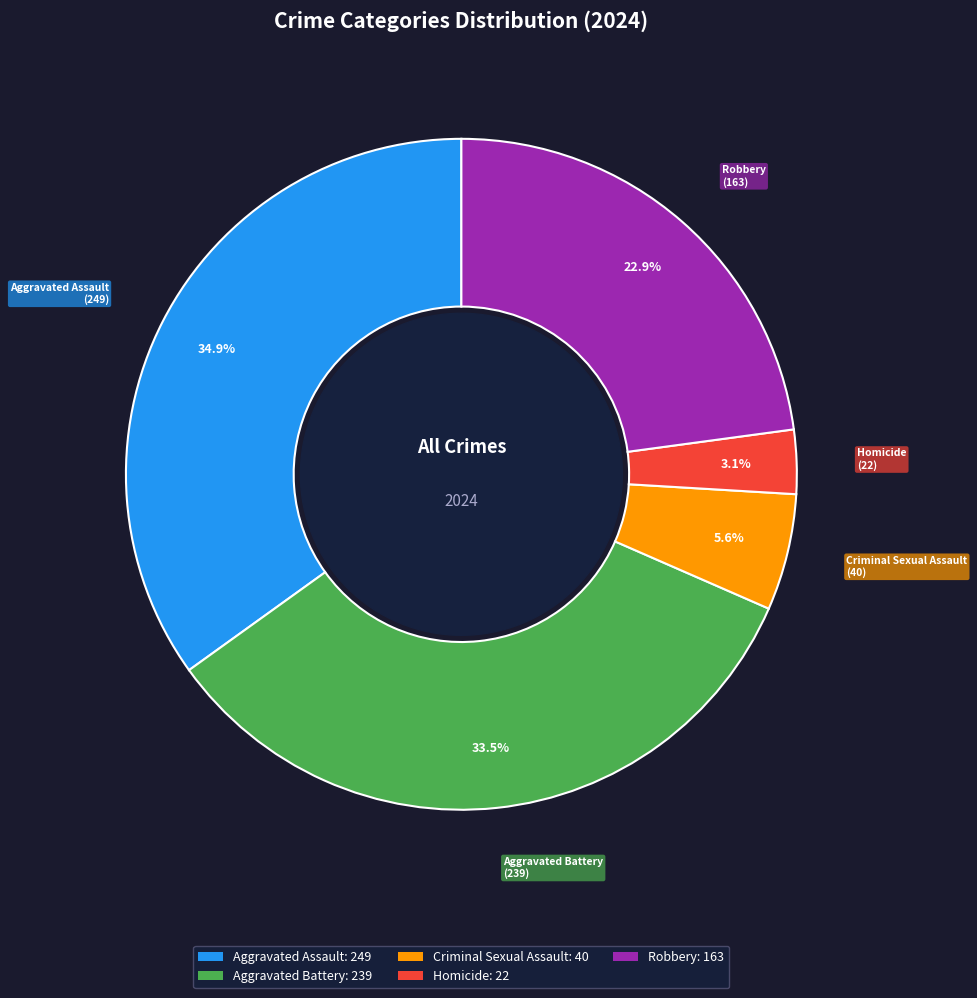

Rank the categories by value from highest to lowest.

Aggravated Assault, Aggravated Battery, Robbery, Criminal Sexual Assault, Homicide